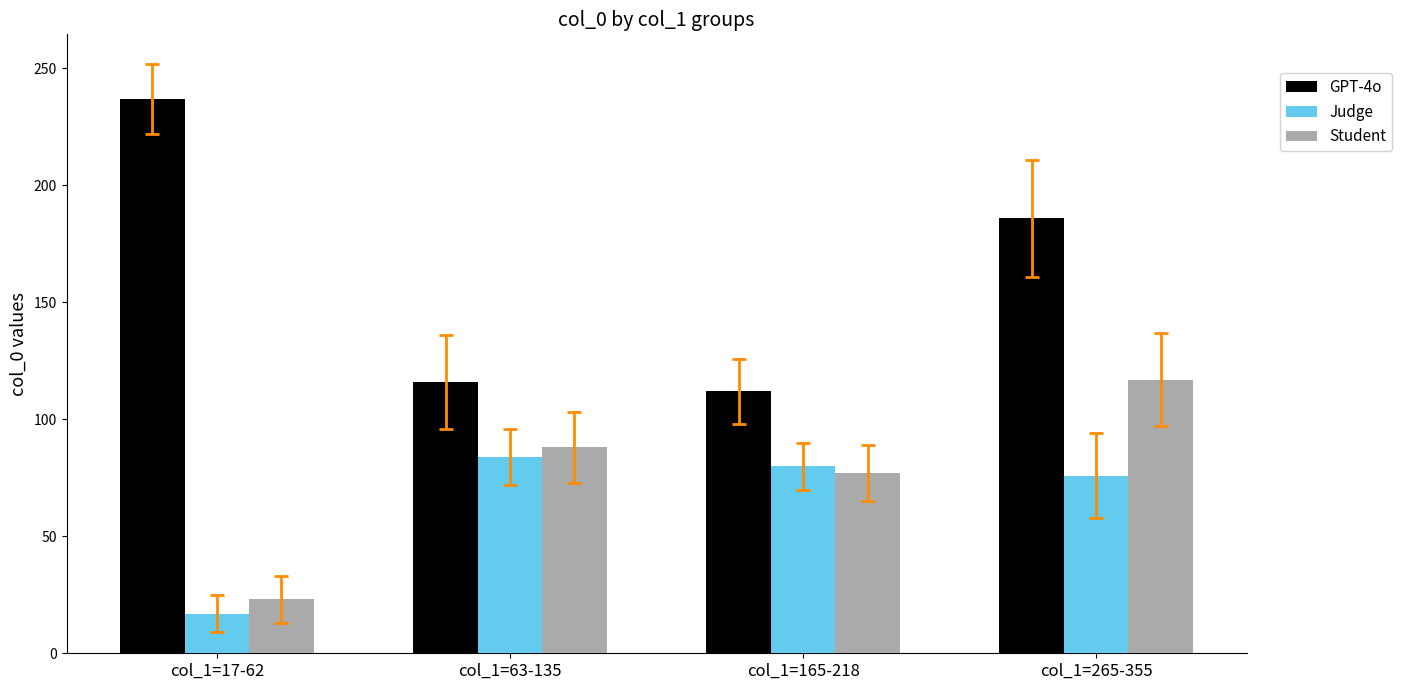

What is the highest value of the Student series?

117